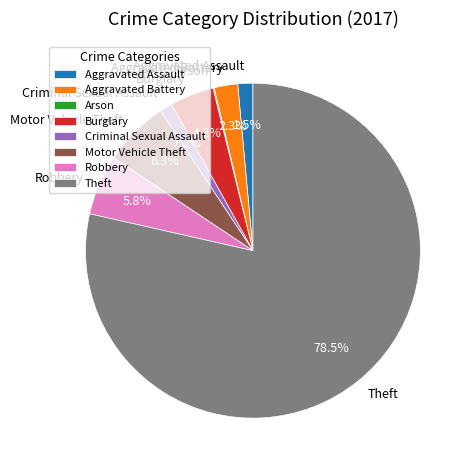

Between Aggravated Battery and Aggravated Assault, which is larger?

Aggravated Battery